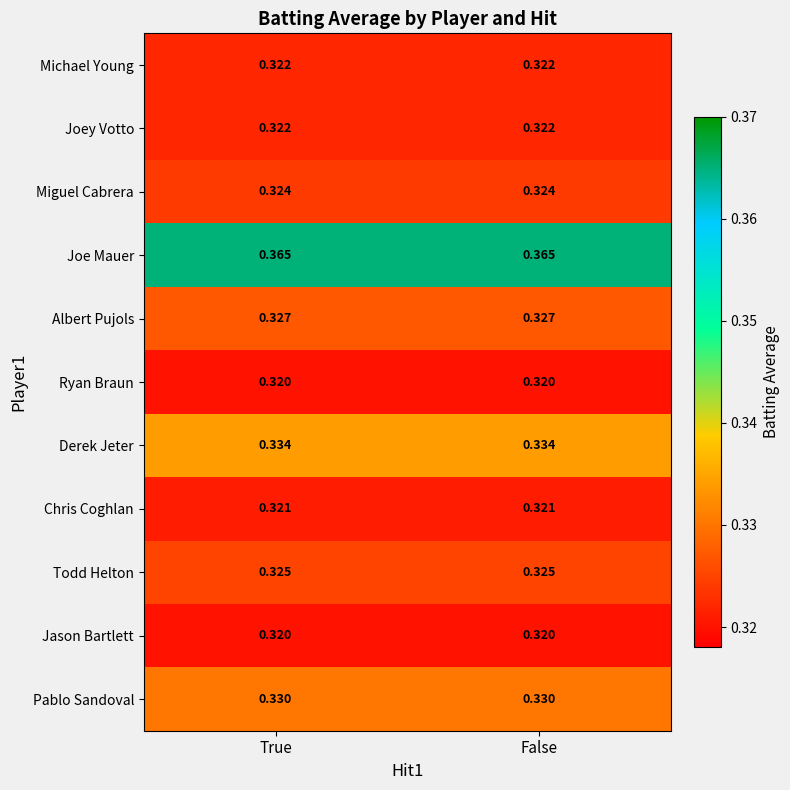

Is the value of Todd Helton at True greater than the value of Joey Votto at False?

Yes